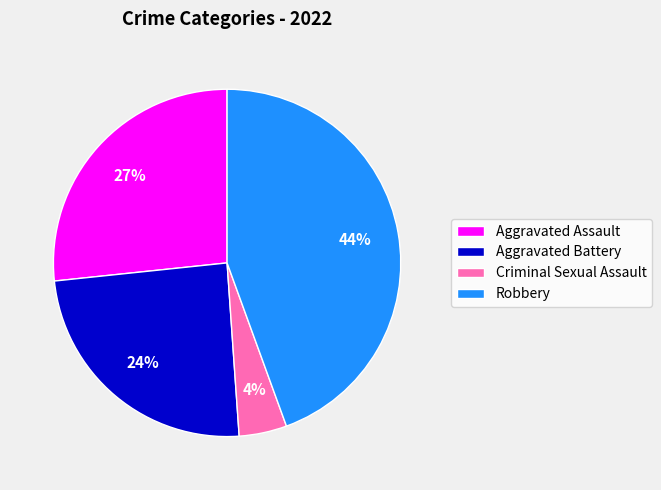

Is the sum of Criminal Sexual Assault and Robbery greater than half?

No